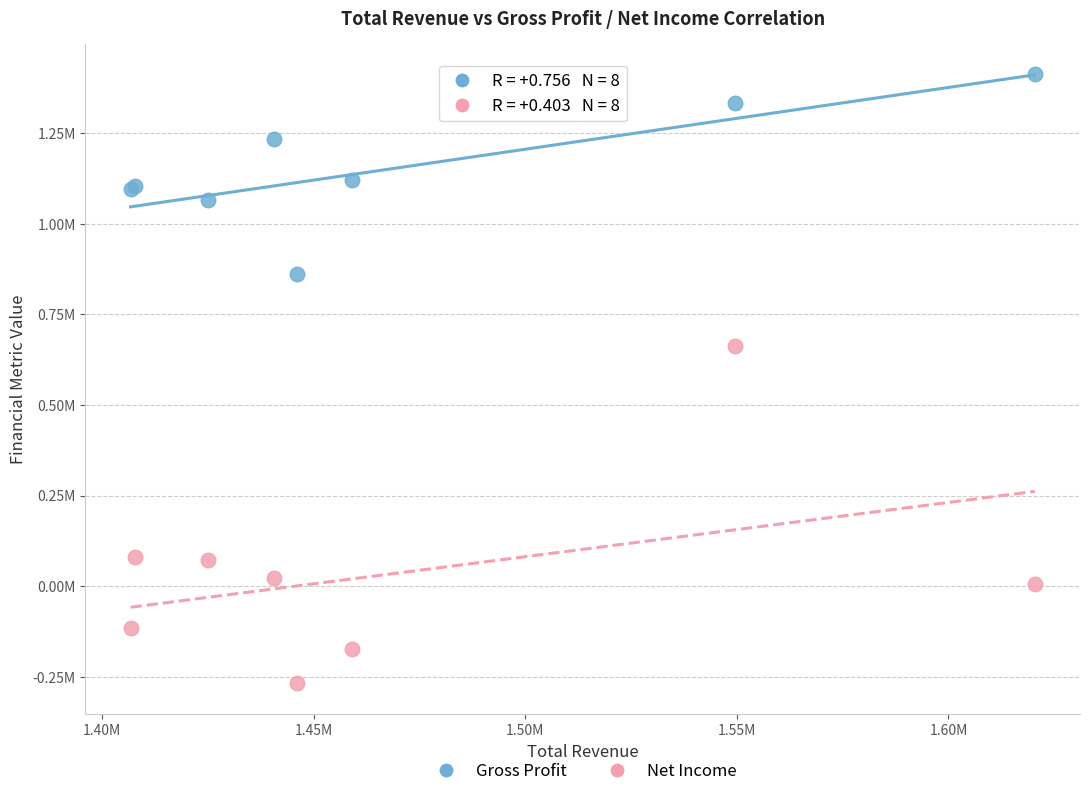

What are all the series names shown in the legend?

Gross Profit, Net Income